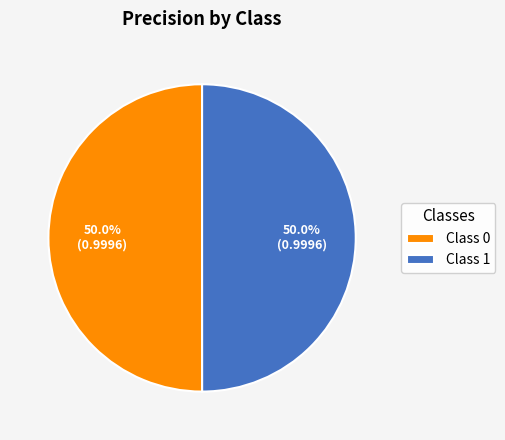

What percentage do Class 0 and Class 1 together represent?

100.0%